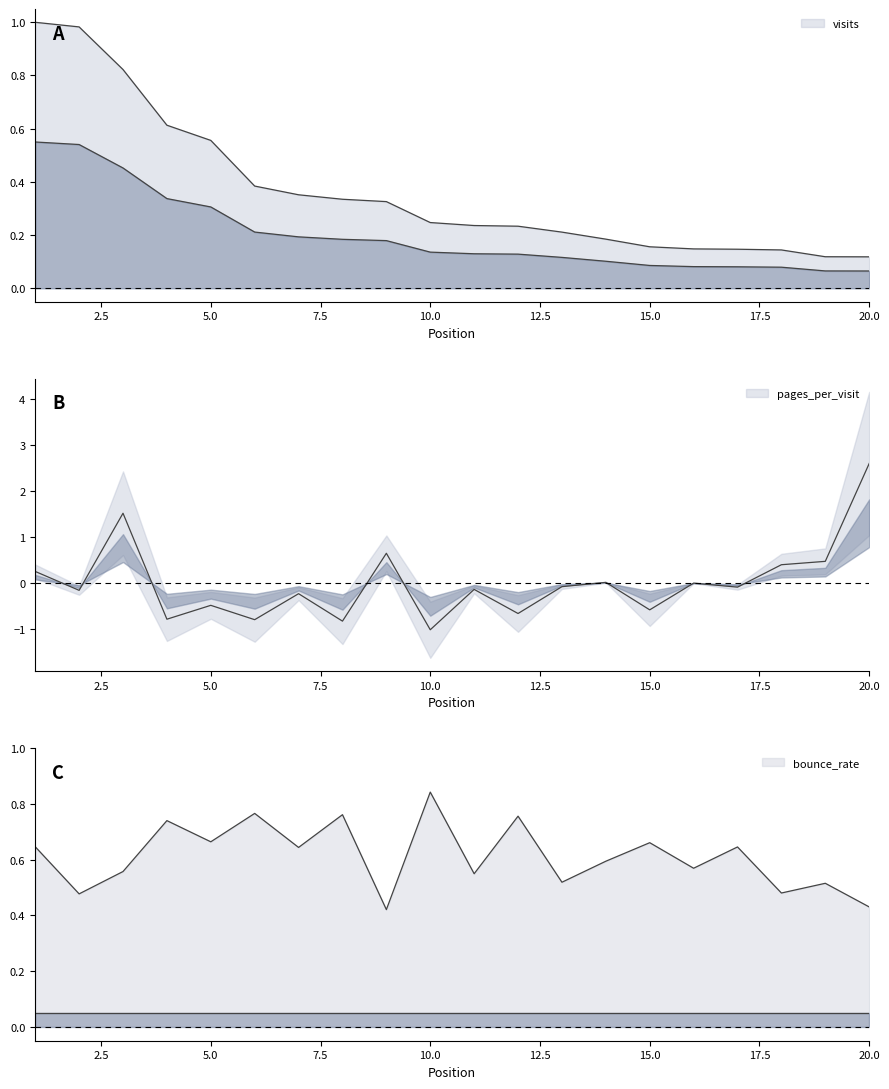

The value of visits at 18 is 0.2. True or false?

False